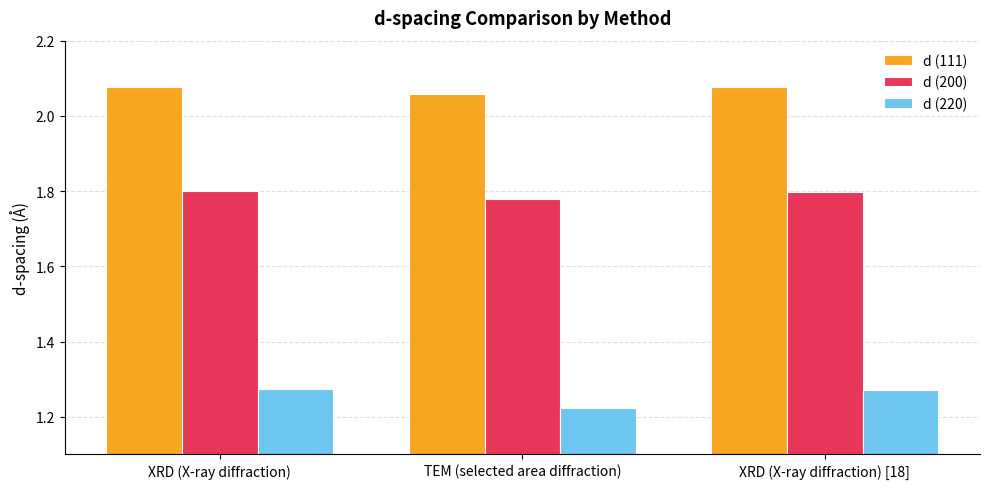

List the series in order of their overall mean, highest first.

d (111), d (200), d (220)